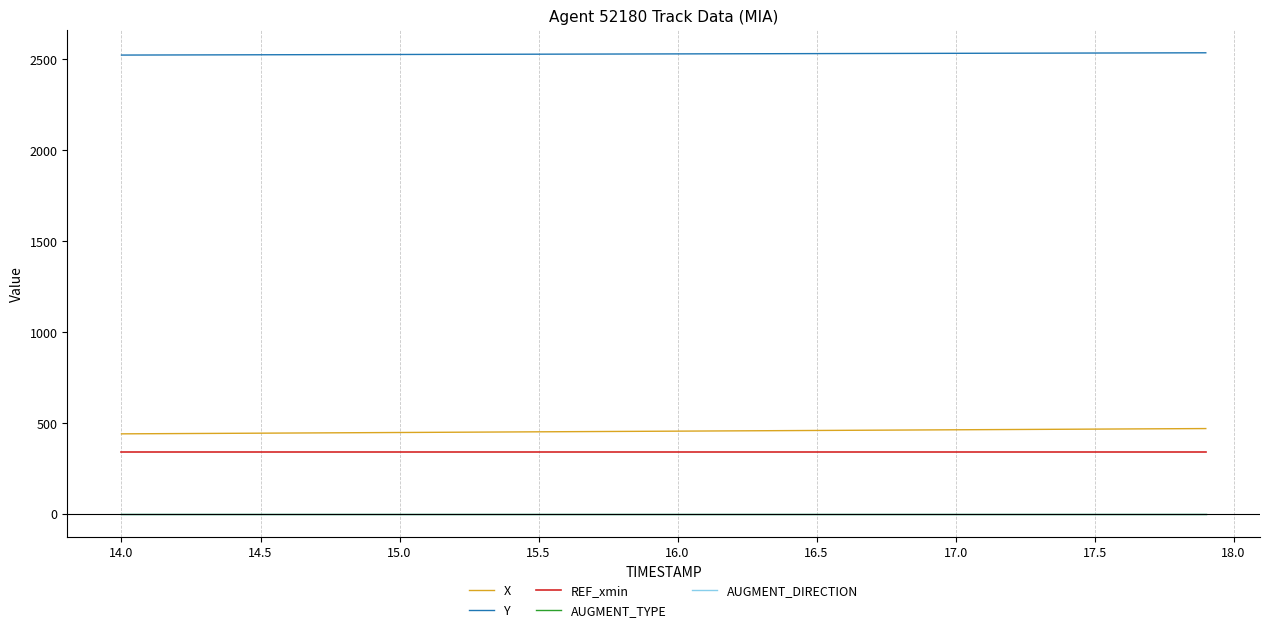

True or false: AUGMENT_TYPE and Y intersect in this chart.

False